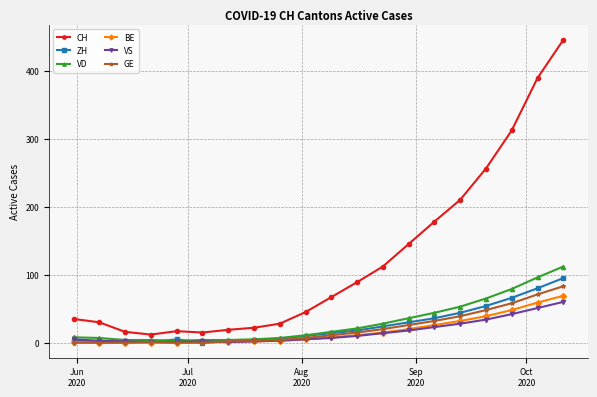

What is the maximum value shown in the chart?

445